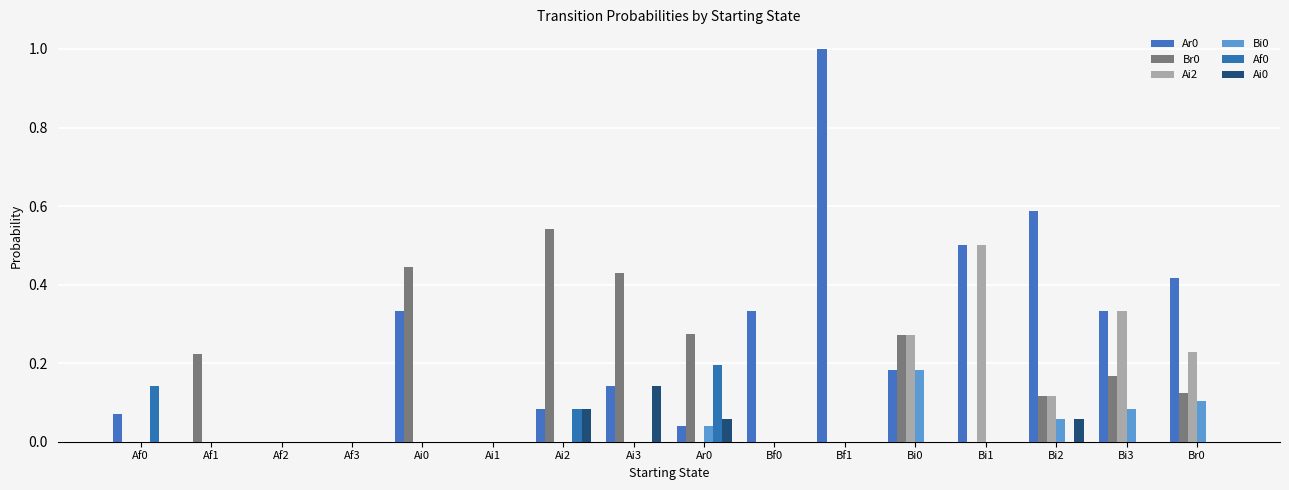

What is the label of the 6th bar from the right?

Bf1